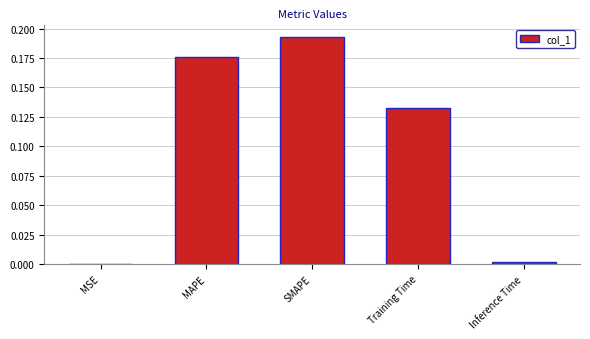

What is the sum of all values?

0.5